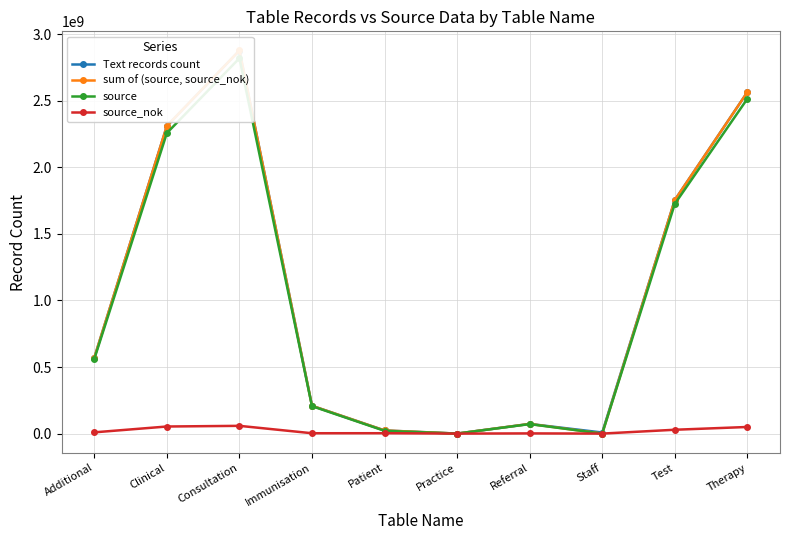

What position from the right is Staff?

3